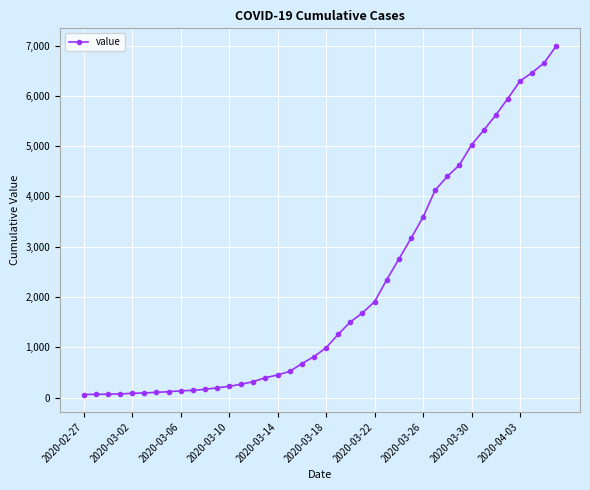

Is this an area chart (filled region under the line)?

No